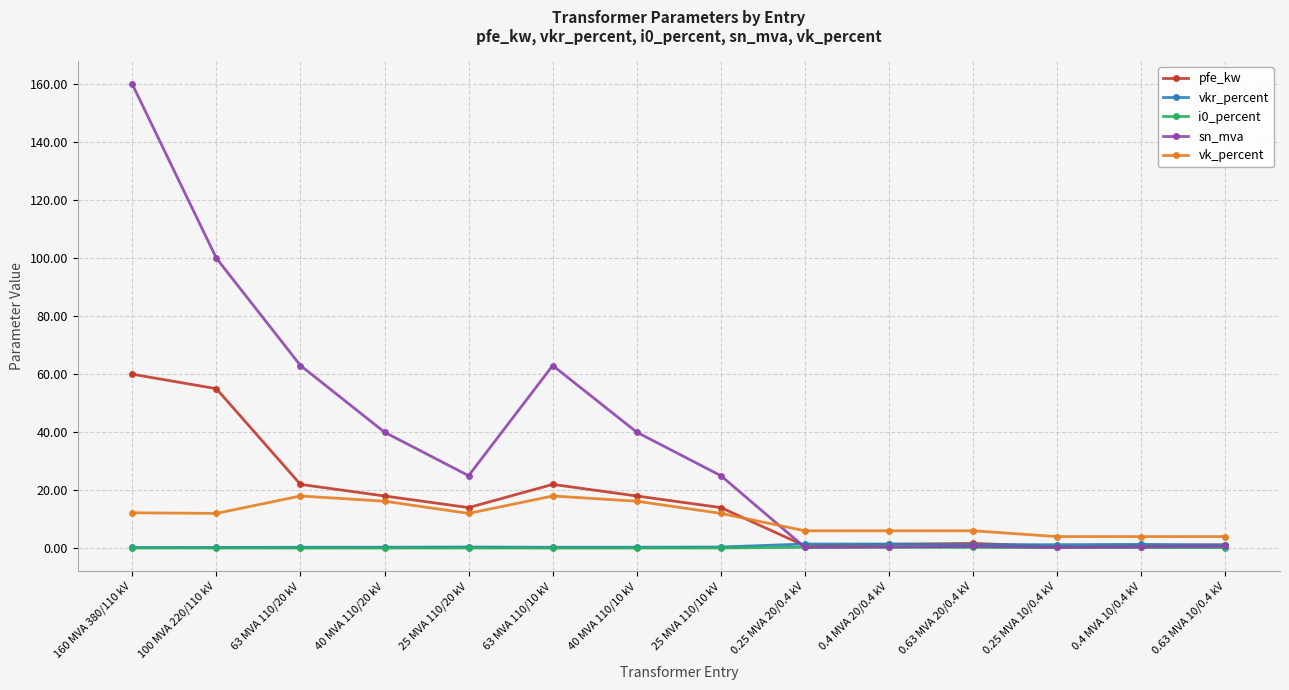

What is the total value across all series at 63 MVA 110/10 kV?

103.4